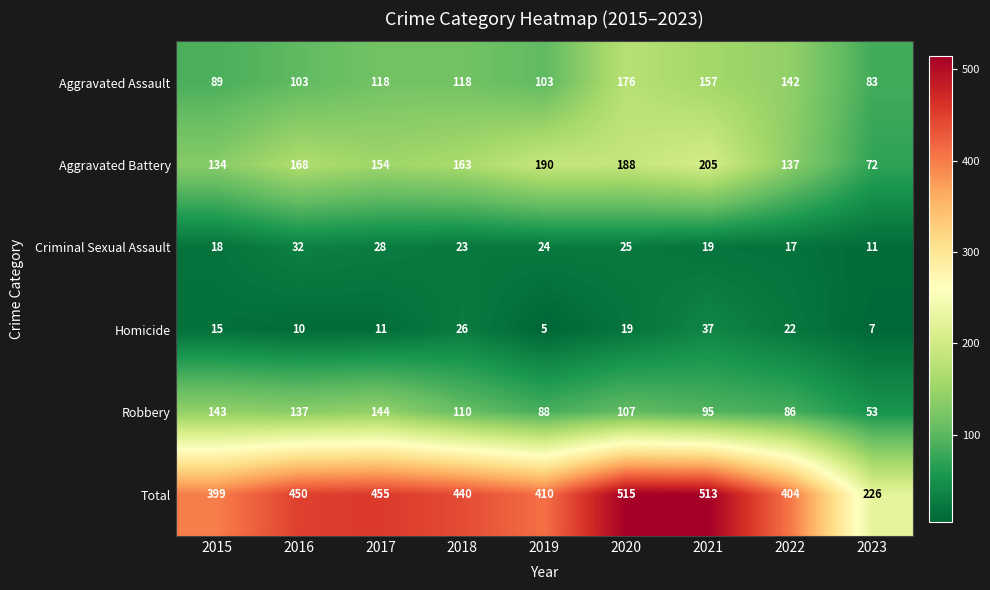

What is the average value of the Homicide series?

17